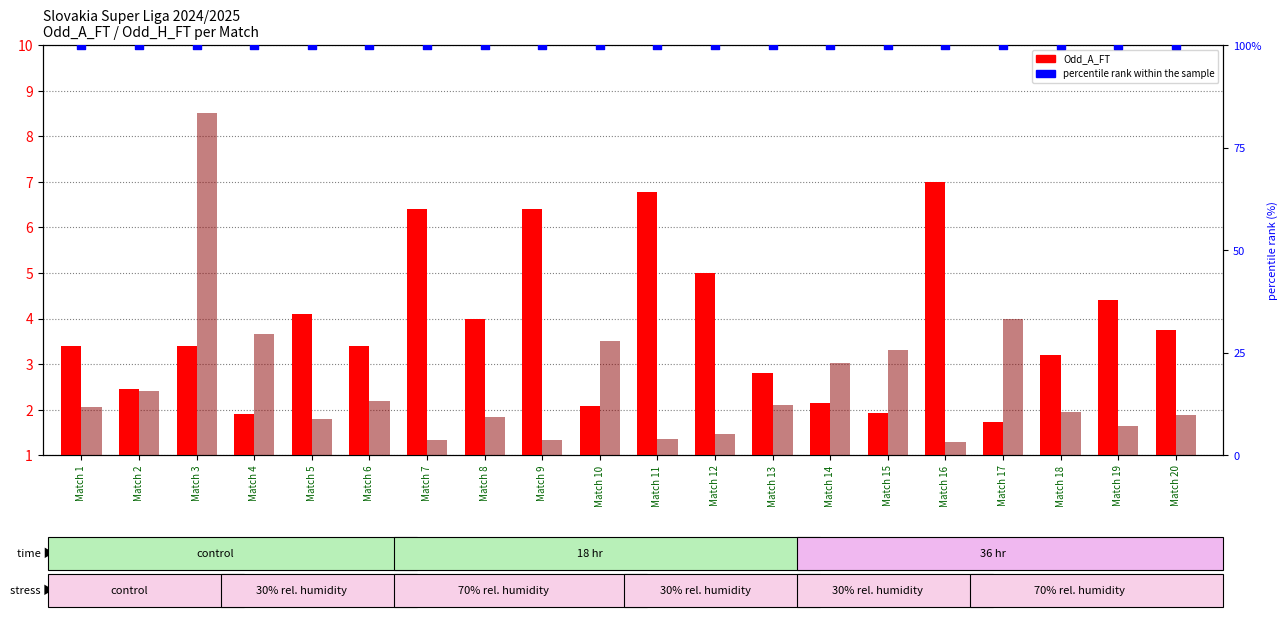

What is the total value across all series at Match 10?

105.6